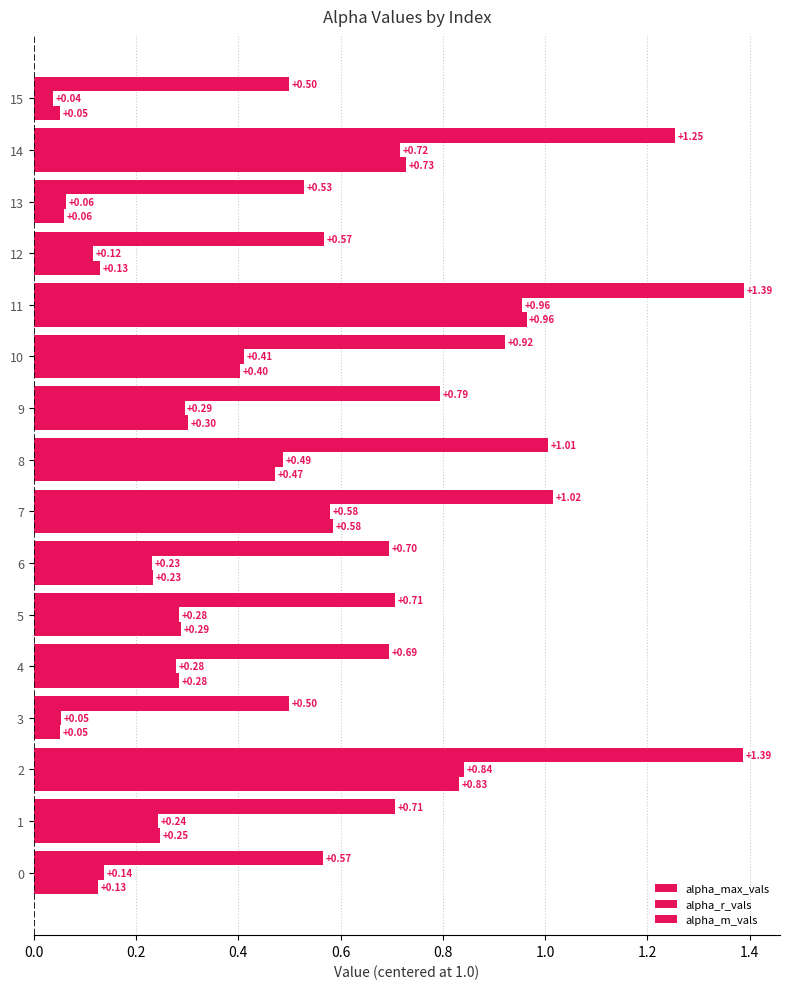

What is the difference between the second highest and second lowest values in the alpha_r_vals series?

0.8